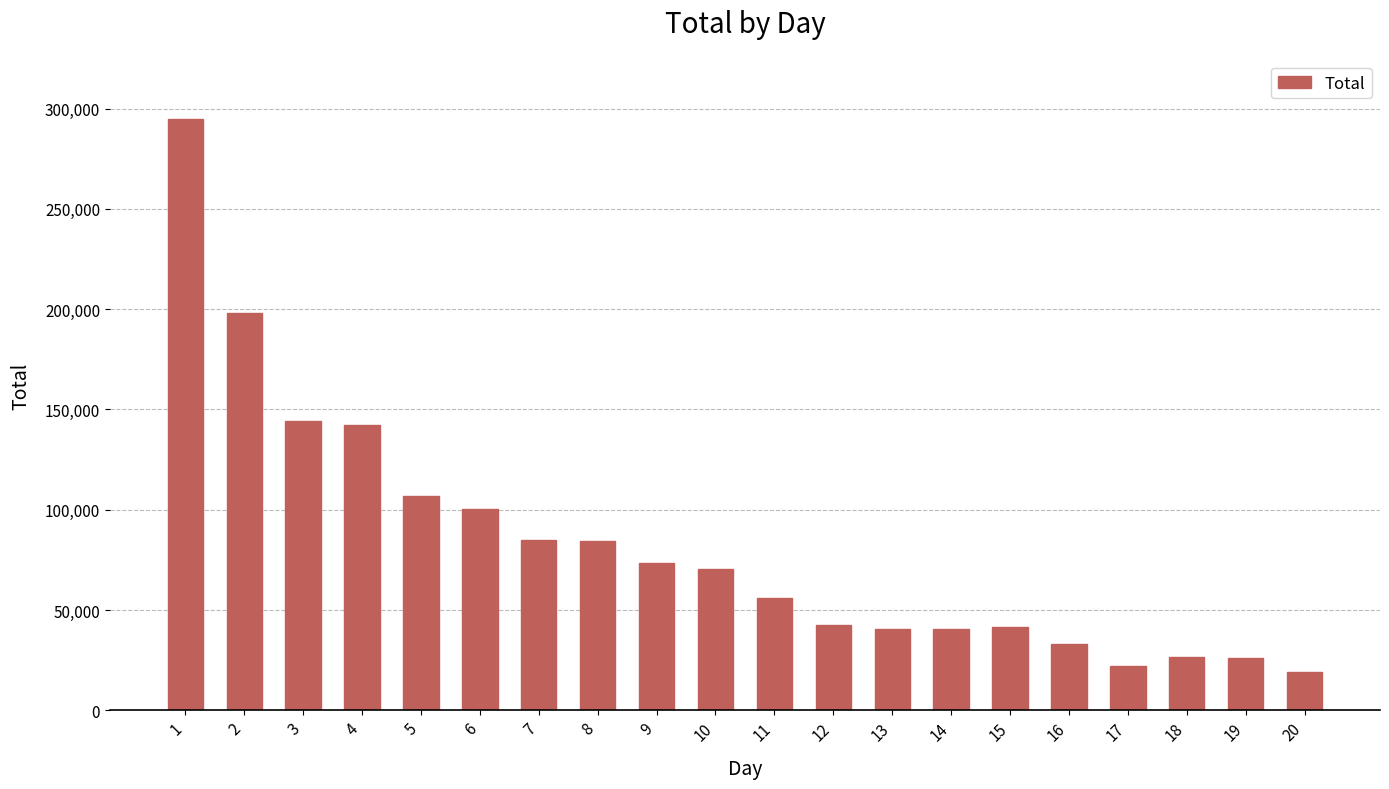

What is the minimum value shown in the chart?

19158